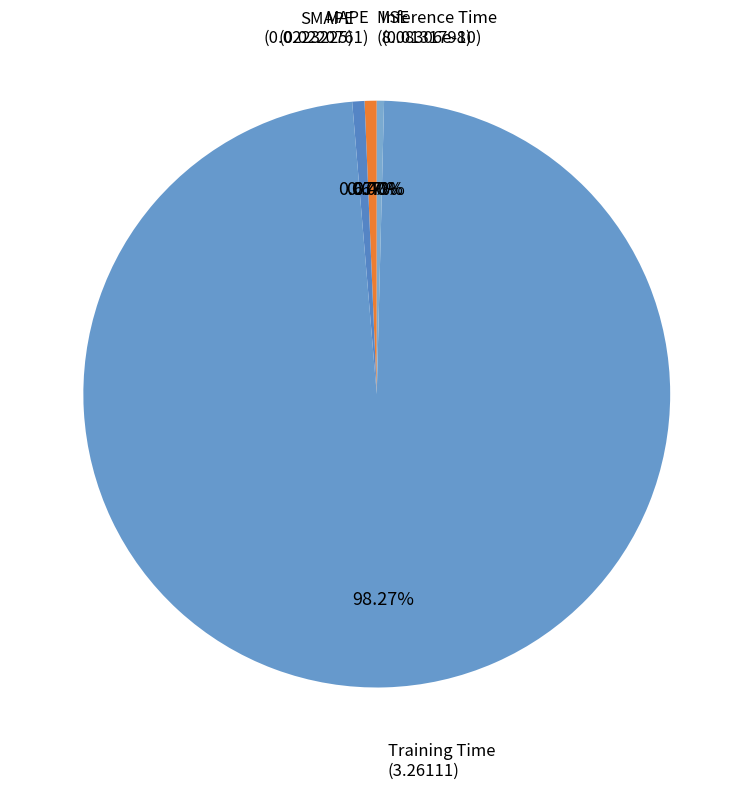

Combined, do Inference Time and SMAPE account for over 50%?

No